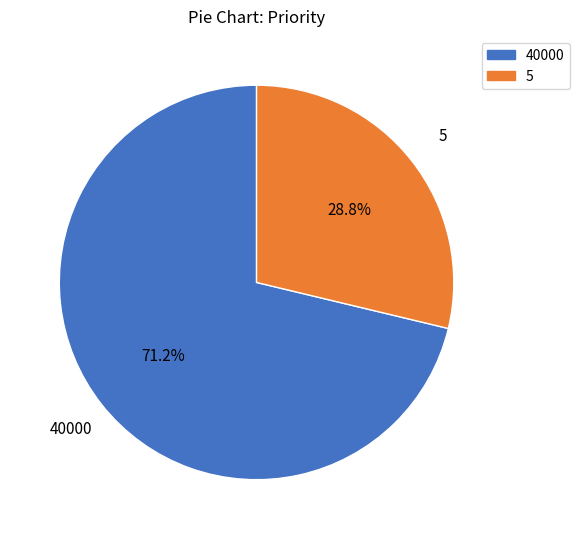

True or false: 40000 accounts for 71% of the total.

True